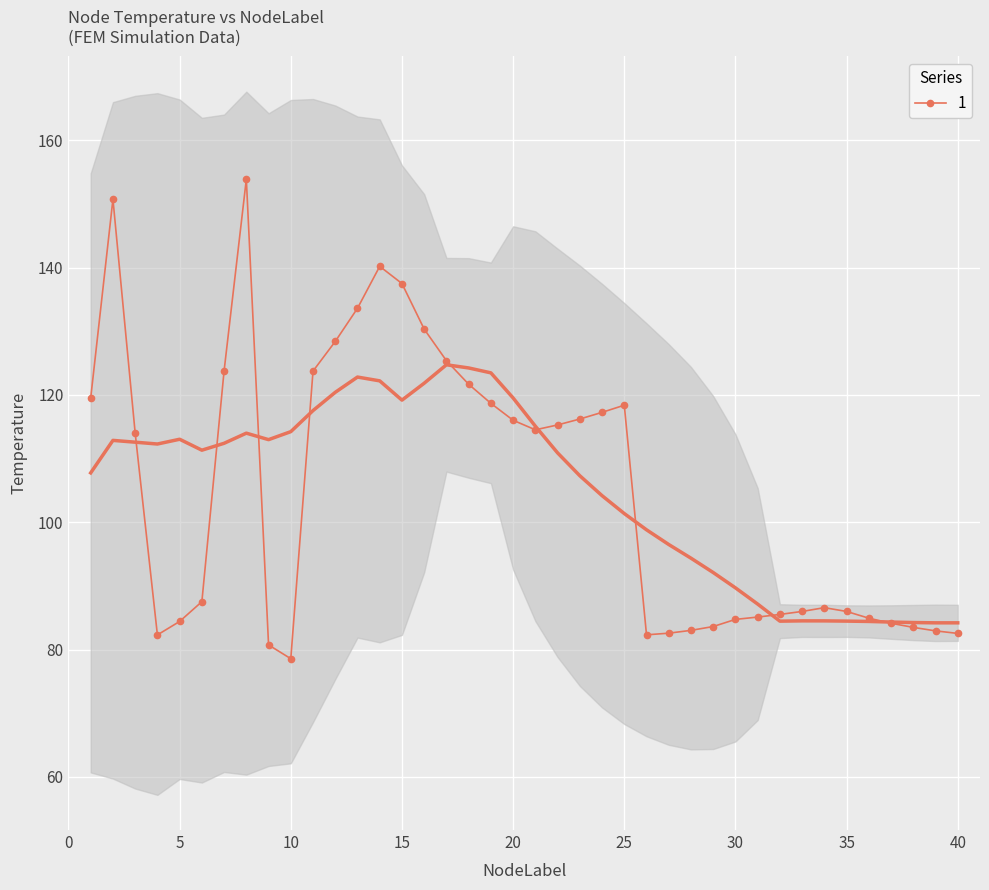

True or false: there are more than 1 points higher than both neighbors.

True